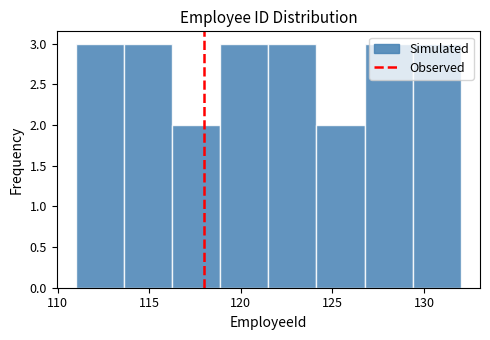

Reading left to right, list every bar in this chart as the range it spans on the x-axis followed by its height. Neither the bar edges nor the heights are printed on the chart, so give them approximately, as read against the axes.

111.0 to 113.5: 3
113.5 to 116.5: 3
116.5 to 119.0: 2
119.0 to 121.5: 3
121.5 to 124.0: 3
124.0 to 127.0: 2
127.0 to 129.5: 3
129.5 to 132.0: 3